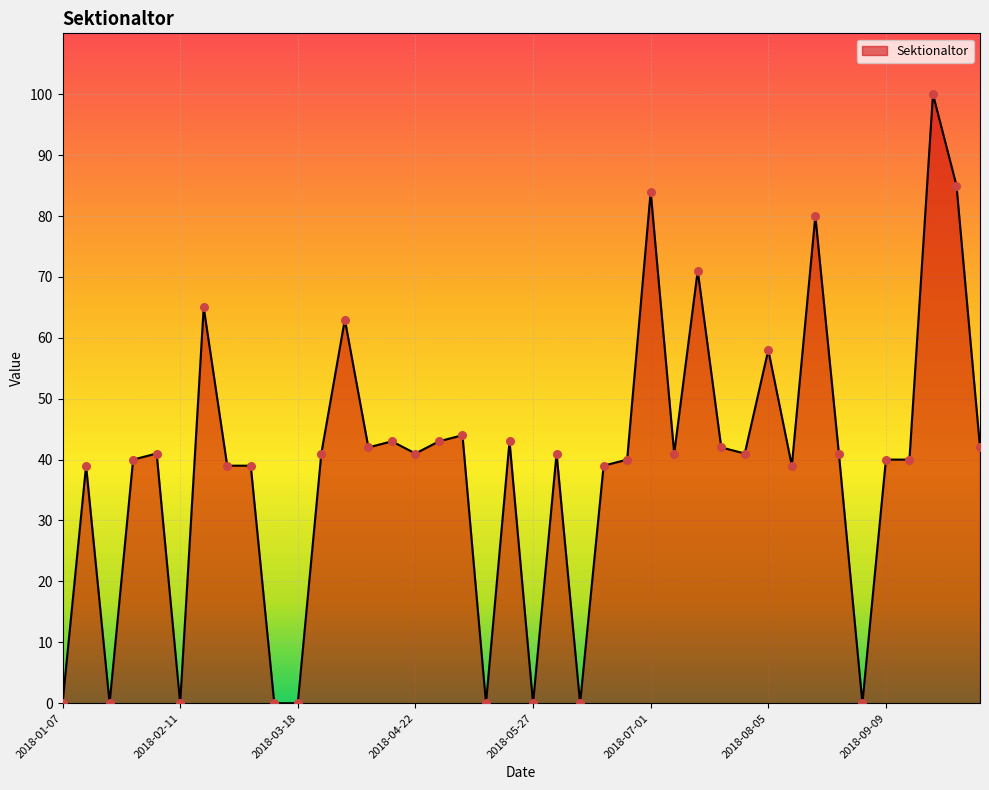

What is the maximum value shown in the chart?

100